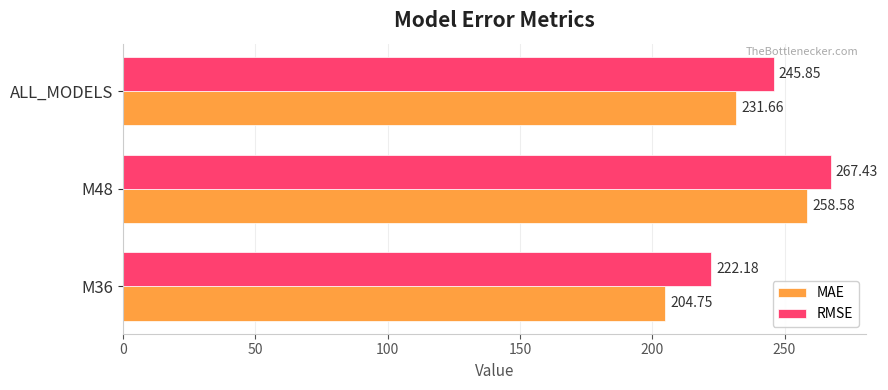

How many series are shown in this chart?

2